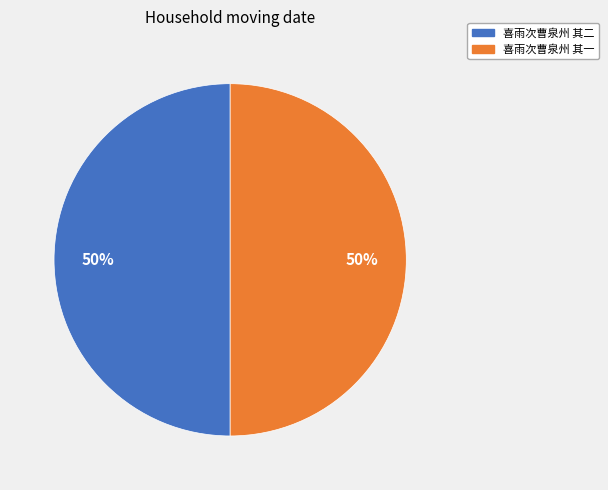

To the nearest percent, what percentage of the pie is 喜雨次曹泉州 其一?

50%